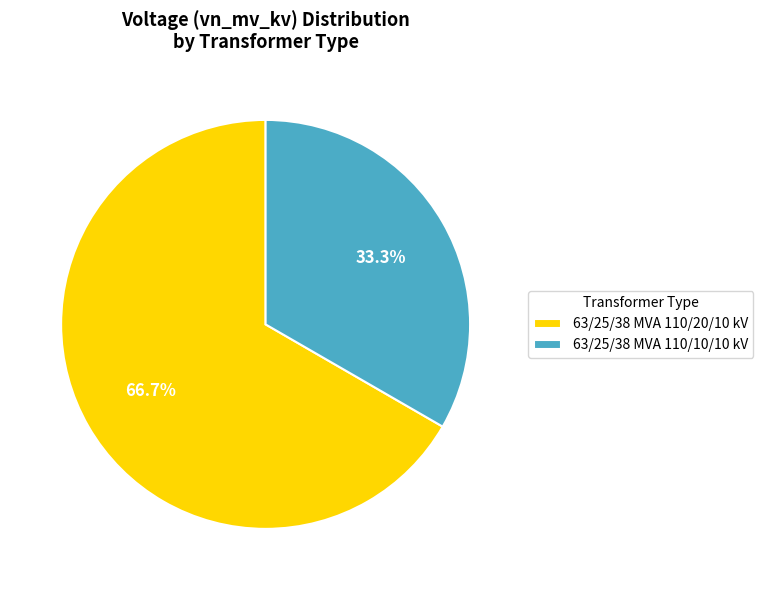

To the nearest percent, what is the average slice percentage?

50%